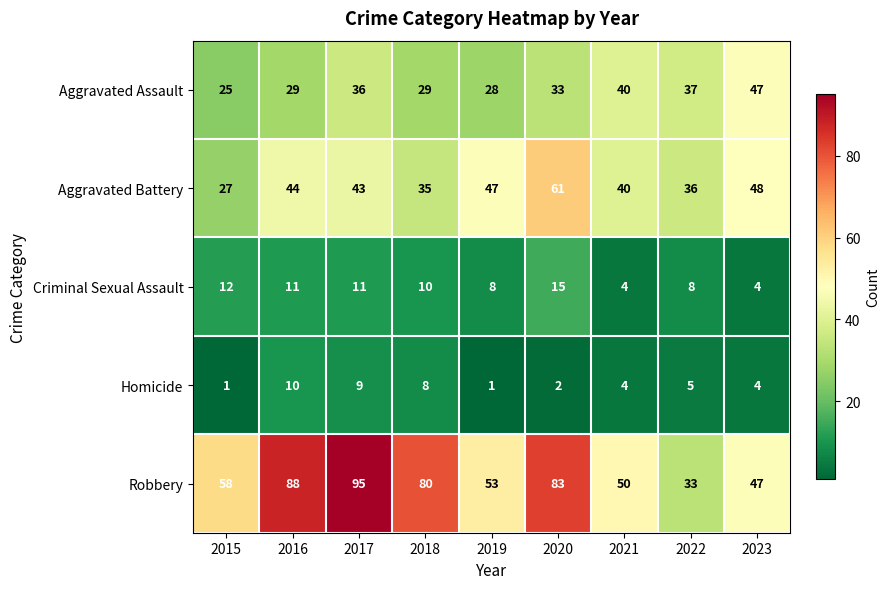

How many distinct data groups are displayed?

5